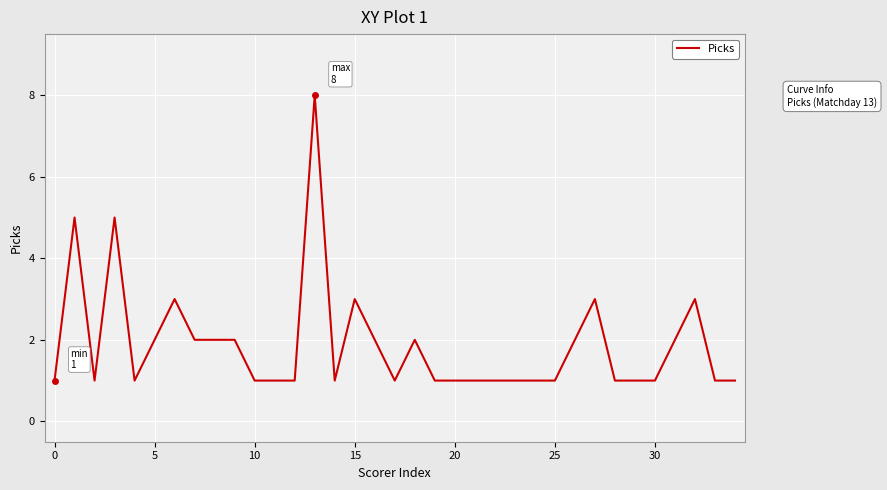

What is the difference between the maximum and minimum values?

7